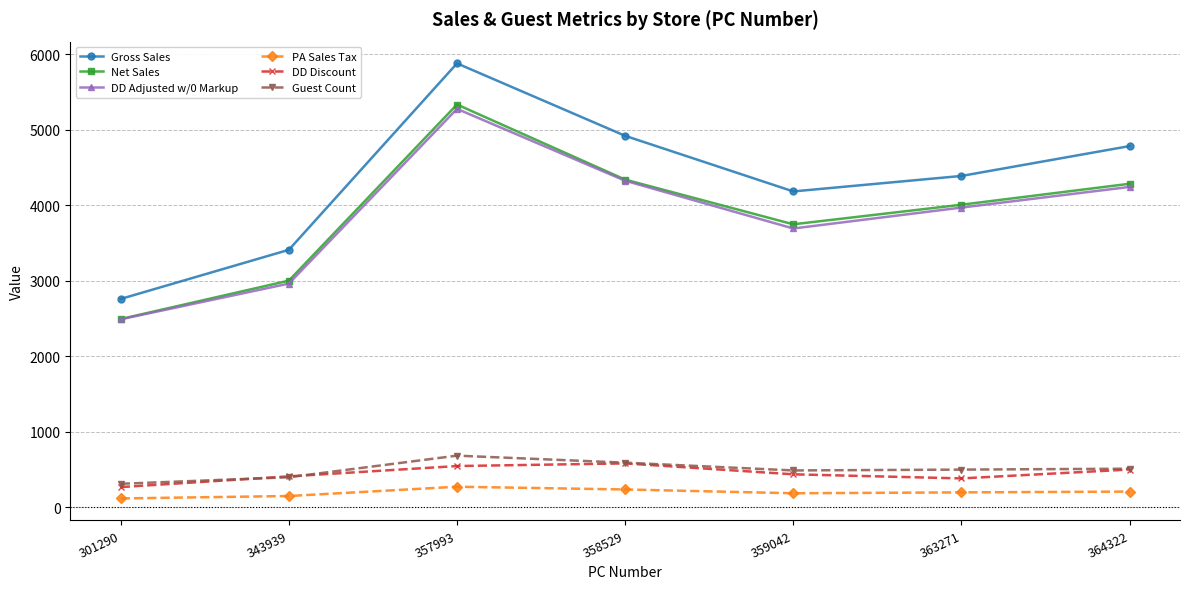

What is the value of the Guest Count point at the 2nd from the left?

397.0